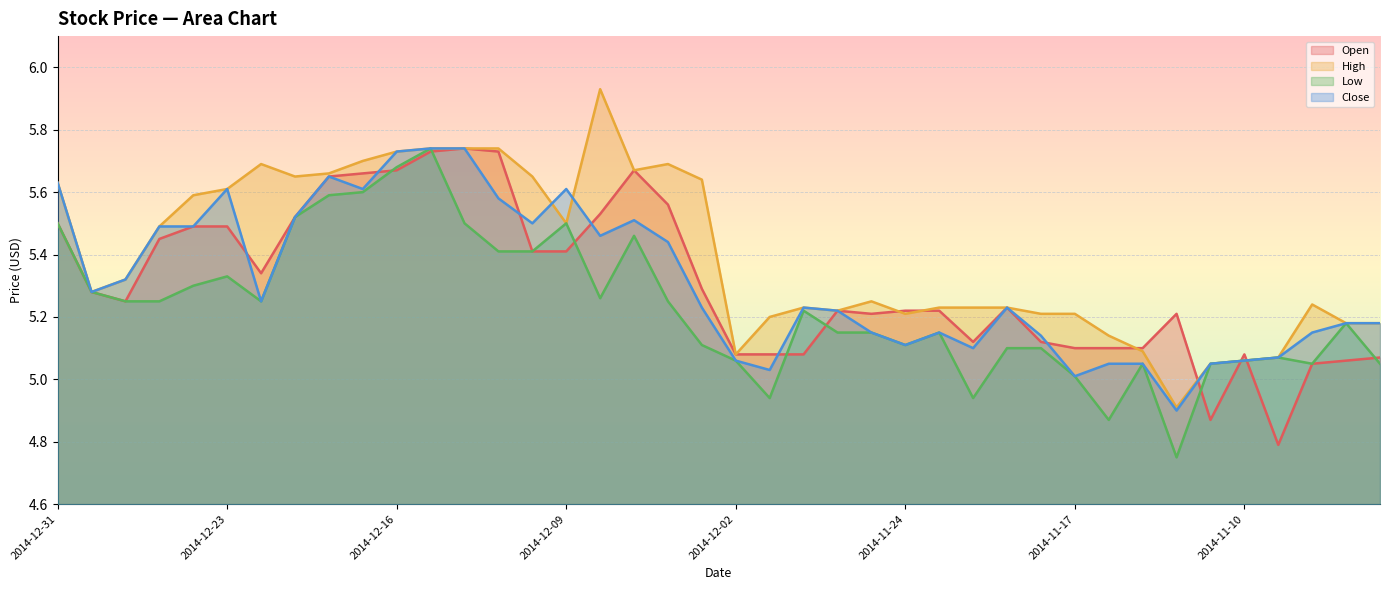

After their last crossing, which series has the higher values: High or Open?

High